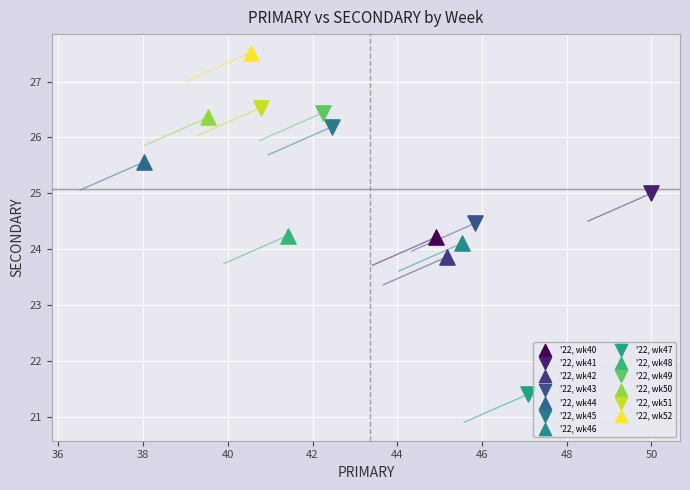

Which series reaches the minimum Y coordinate?

'22, wk47